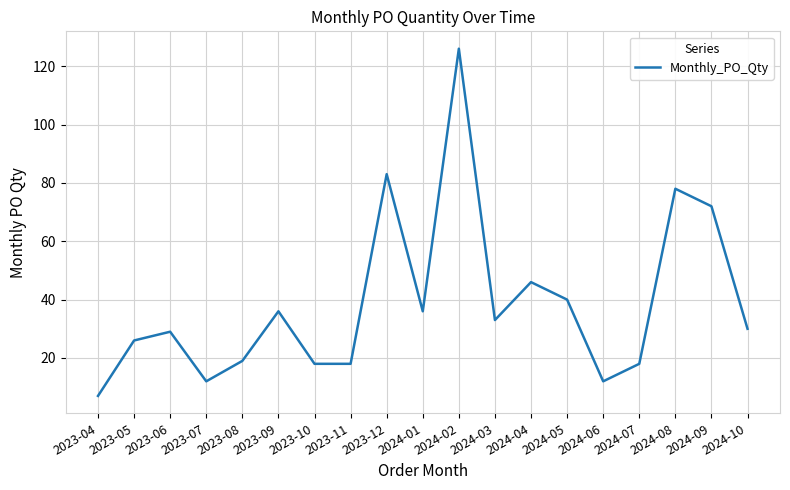

What position from the right is 2024-07?

4